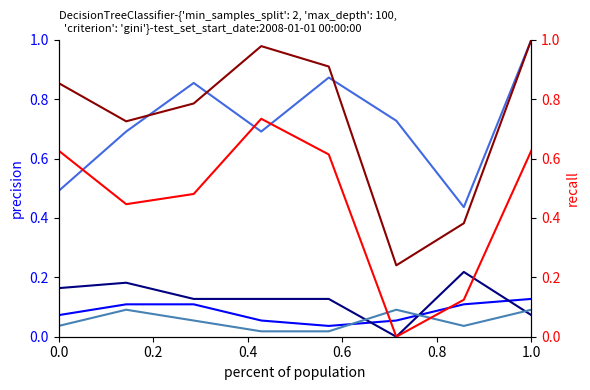

What is the difference between the second highest and minimum values in the Theft series?

0.6